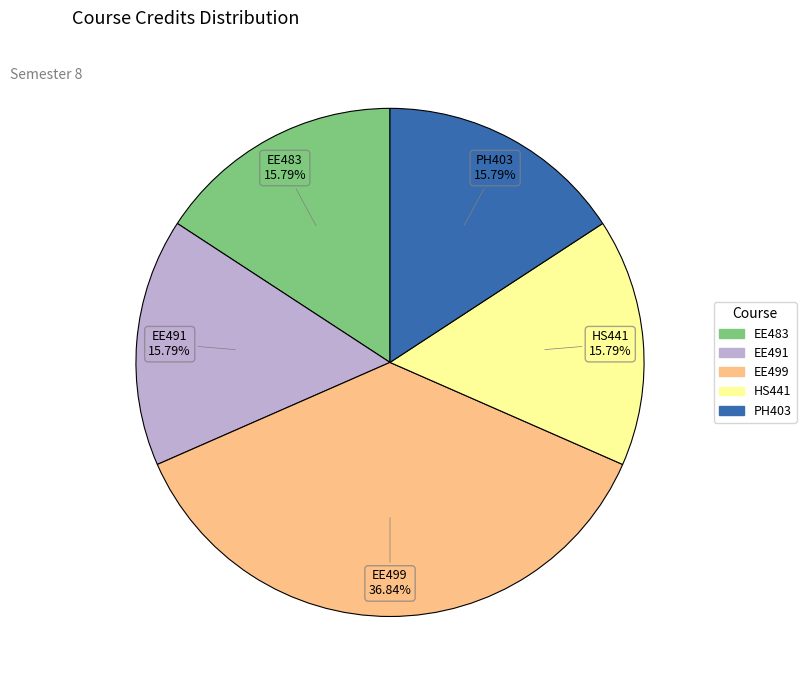

Does any single category account for the majority?

No